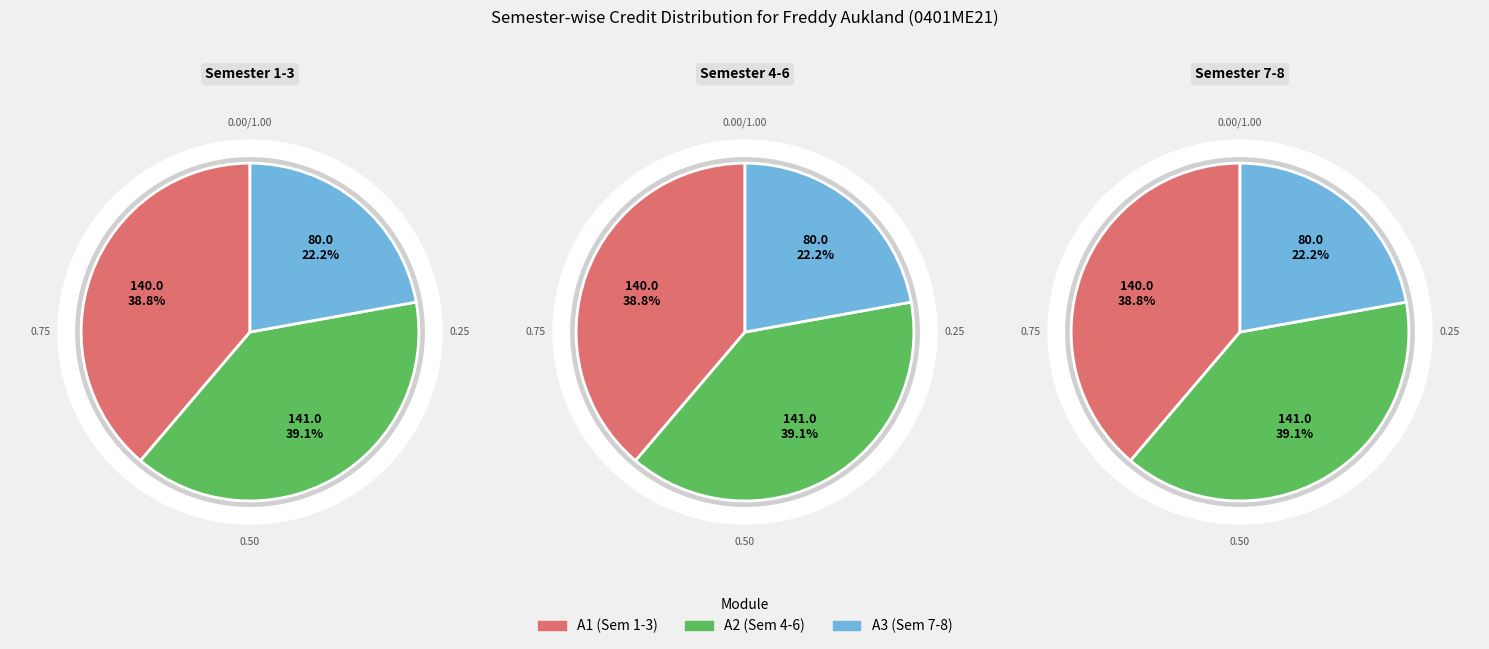

Which slice is the smallest?

Semester 7